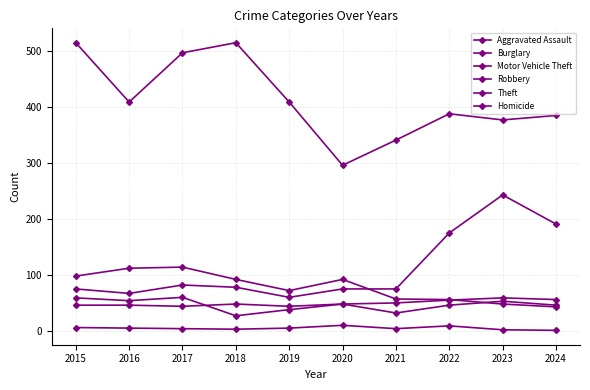

How many values in the Burglary series are below 92?

5